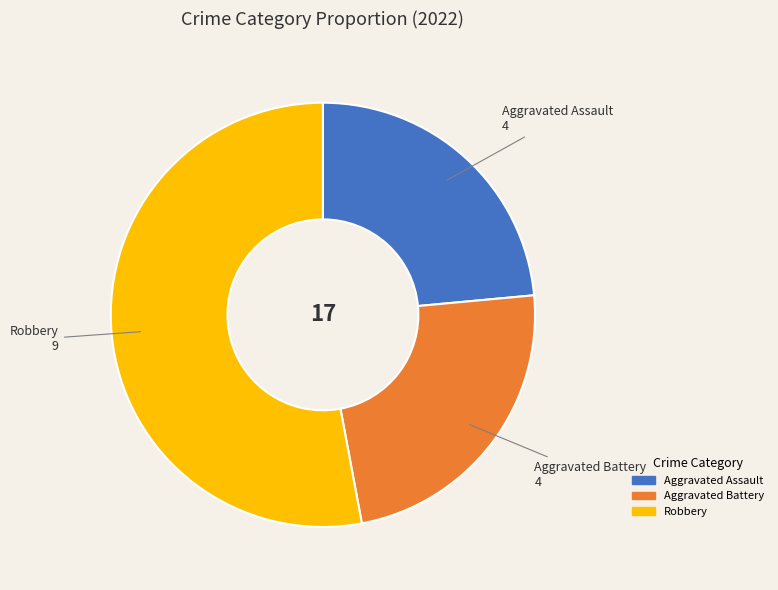

What is the largest slice in the pie chart?

Robbery